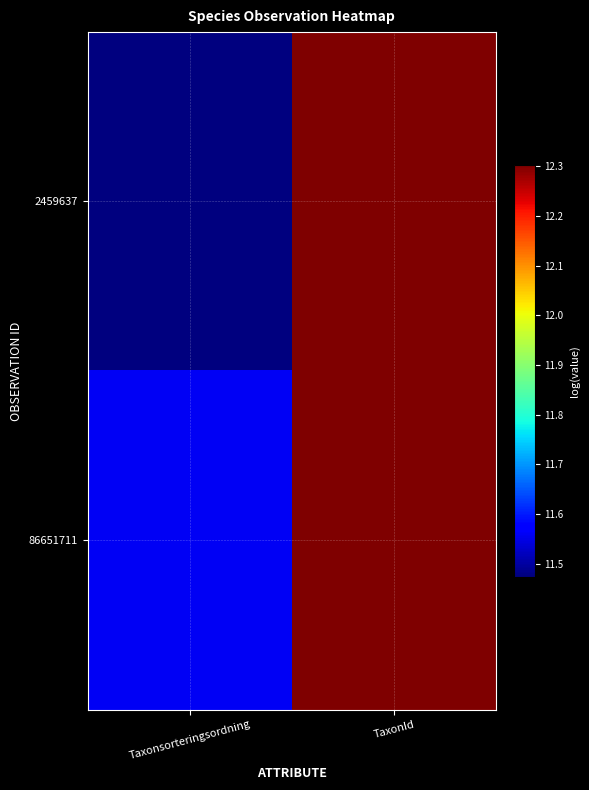

Reading left to right, transcribe all the data shown in this chart.

2459637: Taxonsorteringsordning=11.5	TaxonId=12.3
86651711: Taxonsorteringsordning=11.6	TaxonId=12.3